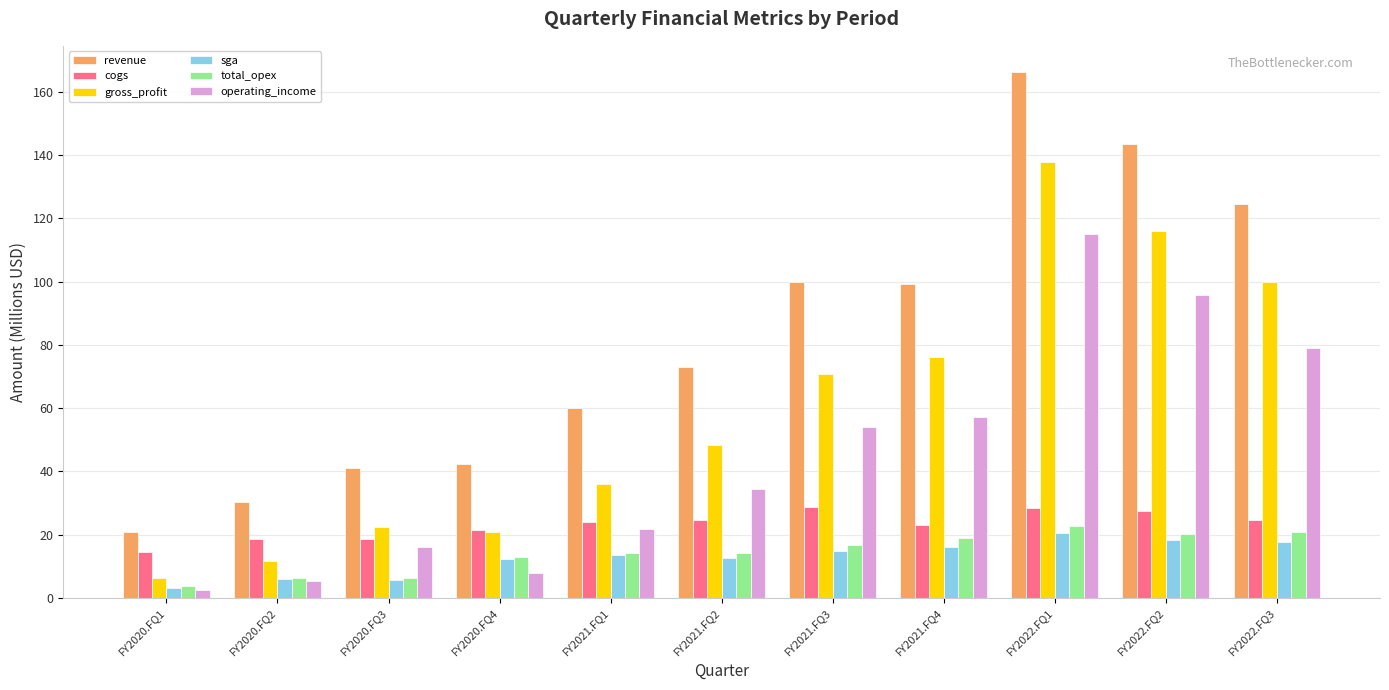

At which label does operating_income first exceed 34?

FY2021.FQ2